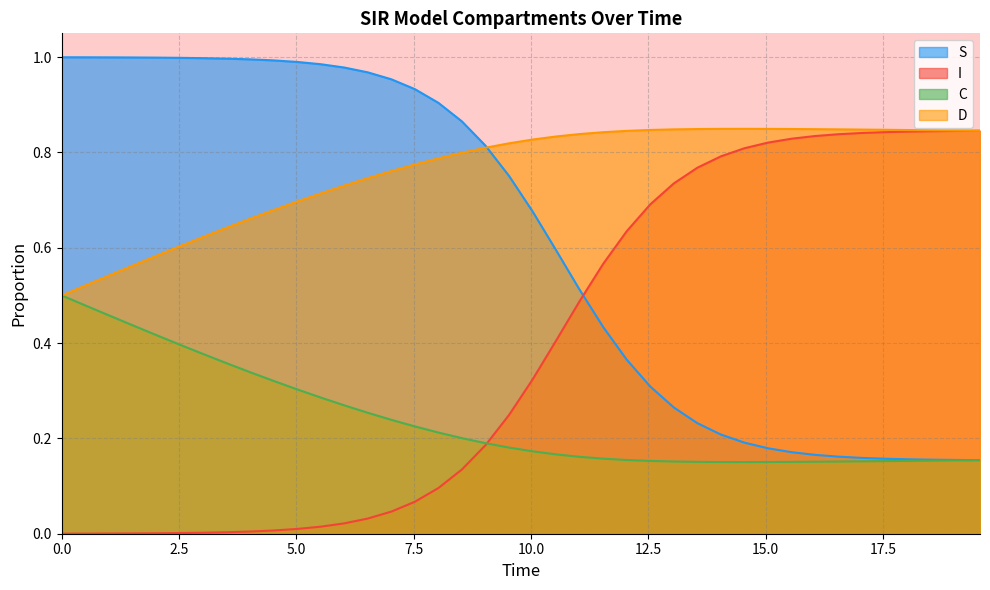

How many times do S and I cross each other?

1